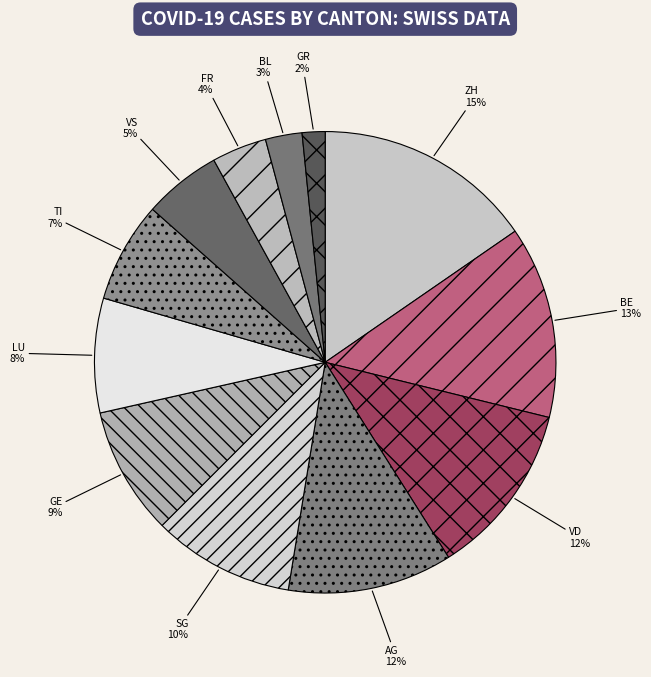

To the nearest percent, what is the average slice percentage?

8%